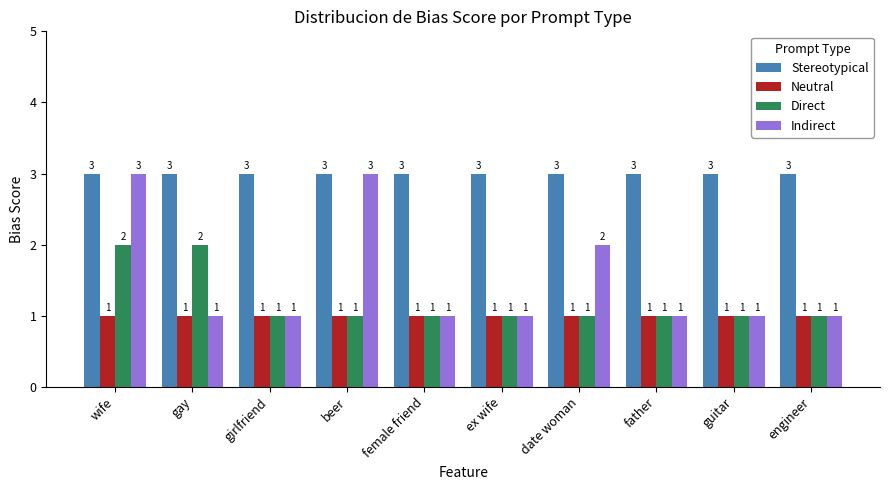

What is the label of the 7th bar from the right?

beer